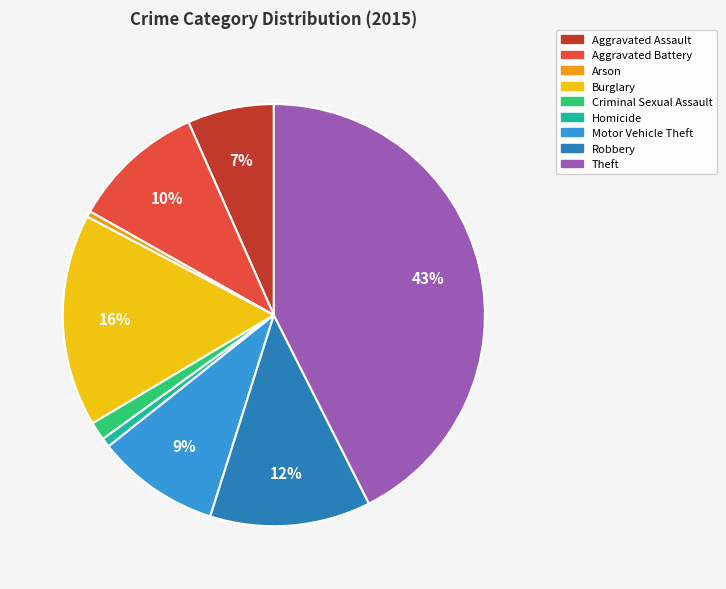

Count the number of slices in the pie.

9